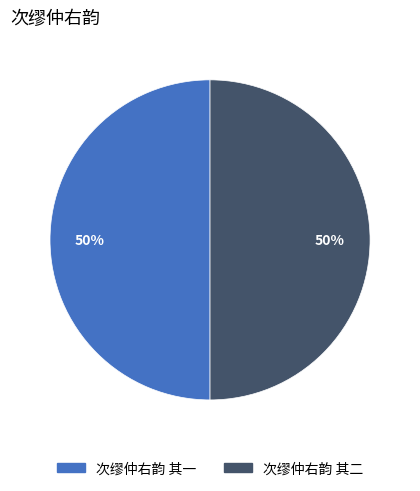

Is it true that 次缪仲右韵 其一 is 42% of the pie?

False